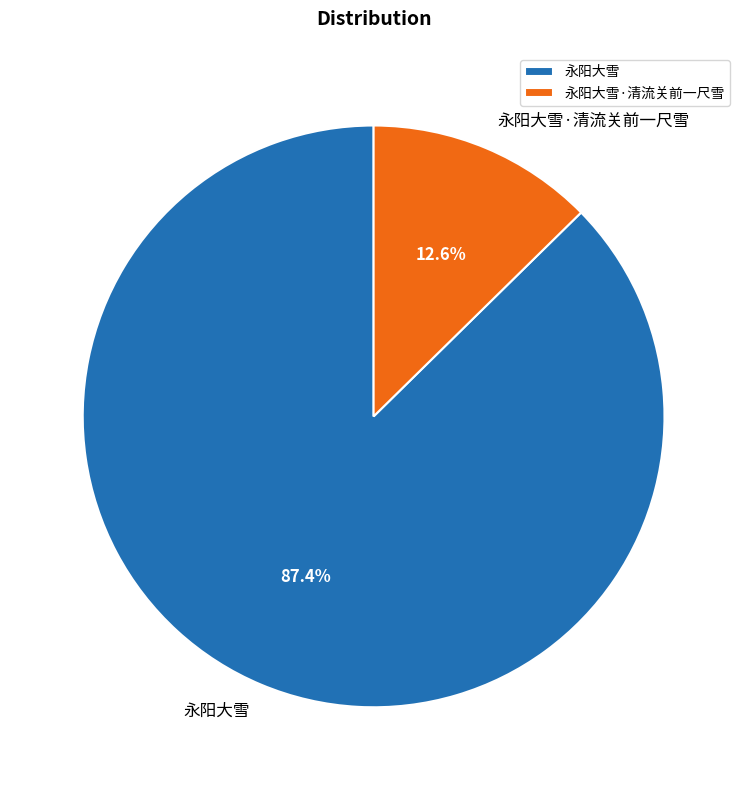

Does 永阳大雪 account for over 50% of the chart?

Yes